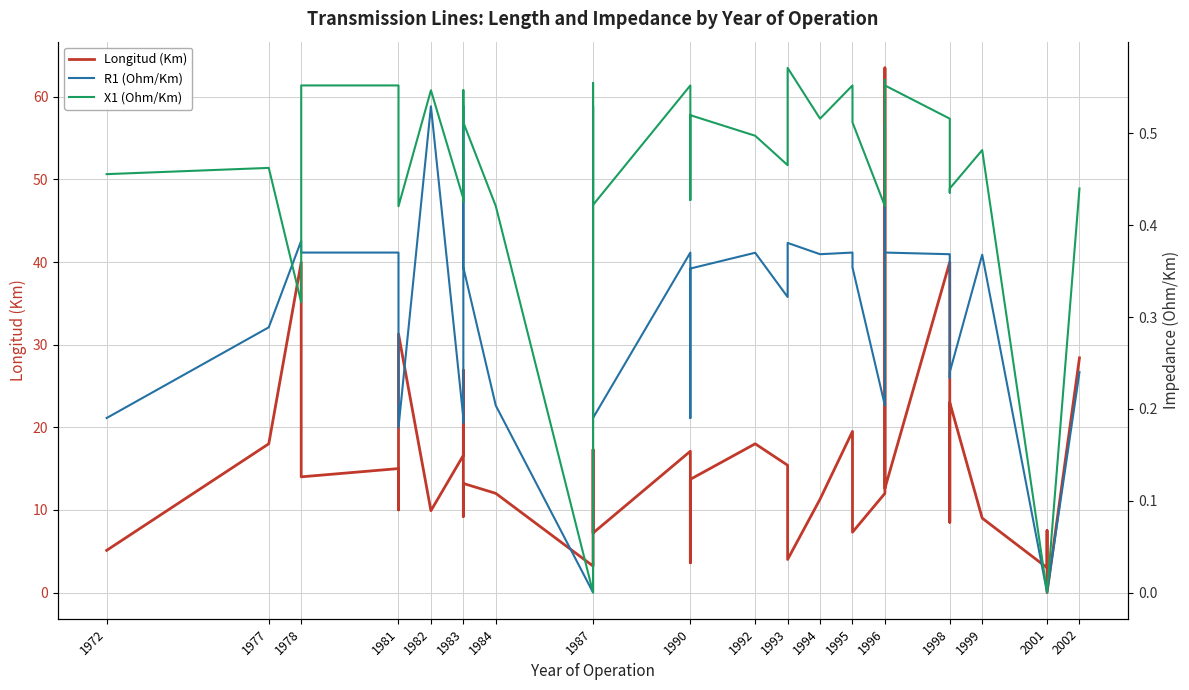

What is the value of the Longitud (Km) point at the 13th from the left?

13.2